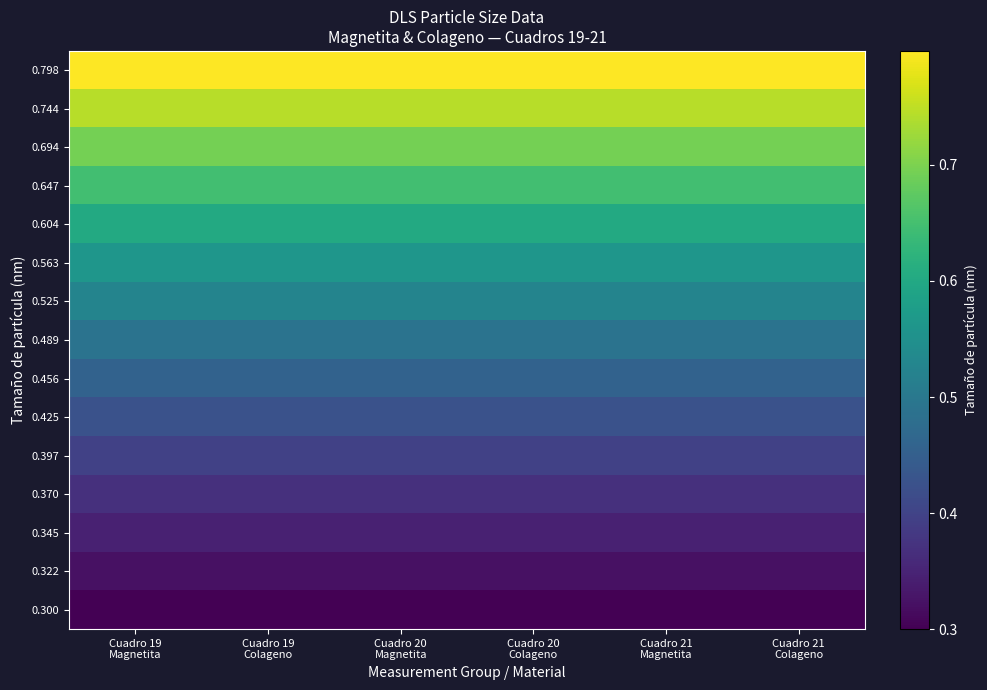

Reading left to right, what are all the values shown in this chart?

0.300: Cuadro 19
Magnetita=0.3	Cuadro 19
Colageno=0.3	Cuadro 20
Magnetita=0.3	Cuadro 20
Colageno=0.3	Cuadro 21
Magnetita=0.3	Cuadro 21
Colageno=0.3
0.322: Cuadro 19
Magnetita=0.3	Cuadro 19
Colageno=0.3	Cuadro 20
Magnetita=0.3	Cuadro 20
Colageno=0.3	Cuadro 21
Magnetita=0.3	Cuadro 21
Colageno=0.3
0.345: Cuadro 19
Magnetita=0.3	Cuadro 19
Colageno=0.3	Cuadro 20
Magnetita=0.3	Cuadro 20
Colageno=0.3	Cuadro 21
Magnetita=0.3	Cuadro 21
Colageno=0.3
0.370: Cuadro 19
Magnetita=0.4	Cuadro 19
Colageno=0.4	Cuadro 20
Magnetita=0.4	Cuadro 20
Colageno=0.4	Cuadro 21
Magnetita=0.4	Cuadro 21
Colageno=0.4
0.397: Cuadro 19
Magnetita=0.4	Cuadro 19
Colageno=0.4	Cuadro 20
Magnetita=0.4	Cuadro 20
Colageno=0.4	Cuadro 21
Magnetita=0.4	Cuadro 21
Colageno=0.4
0.425: Cuadro 19
Magnetita=0.4	Cuadro 19
Colageno=0.4	Cuadro 20
Magnetita=0.4	Cuadro 20
Colageno=0.4	Cuadro 21
Magnetita=0.4	Cuadro 21
Colageno=0.4
0.456: Cuadro 19
Magnetita=0.5	Cuadro 19
Colageno=0.5	Cuadro 20
Magnetita=0.5	Cuadro 20
Colageno=0.5	Cuadro 21
Magnetita=0.5	Cuadro 21
Colageno=0.5
0.489: Cuadro 19
Magnetita=0.5	Cuadro 19
Colageno=0.5	Cuadro 20
Magnetita=0.5	Cuadro 20
Colageno=0.5	Cuadro 21
Magnetita=0.5	Cuadro 21
Colageno=0.5
0.525: Cuadro 19
Magnetita=0.5	Cuadro 19
Colageno=0.5	Cuadro 20
Magnetita=0.5	Cuadro 20
Colageno=0.5	Cuadro 21
Magnetita=0.5	Cuadro 21
Colageno=0.5
0.563: Cuadro 19
Magnetita=0.6	Cuadro 19
Colageno=0.6	Cuadro 20
Magnetita=0.6	Cuadro 20
Colageno=0.6	Cuadro 21
Magnetita=0.6	Cuadro 21
Colageno=0.6
0.604: Cuadro 19
Magnetita=0.6	Cuadro 19
Colageno=0.6	Cuadro 20
Magnetita=0.6	Cuadro 20
Colageno=0.6	Cuadro 21
Magnetita=0.6	Cuadro 21
Colageno=0.6
0.647: Cuadro 19
Magnetita=0.6	Cuadro 19
Colageno=0.6	Cuadro 20
Magnetita=0.6	Cuadro 20
Colageno=0.6	Cuadro 21
Magnetita=0.6	Cuadro 21
Colageno=0.6
0.694: Cuadro 19
Magnetita=0.7	Cuadro 19
Colageno=0.7	Cuadro 20
Magnetita=0.7	Cuadro 20
Colageno=0.7	Cuadro 21
Magnetita=0.7	Cuadro 21
Colageno=0.7
0.744: Cuadro 19
Magnetita=0.7	Cuadro 19
Colageno=0.7	Cuadro 20
Magnetita=0.7	Cuadro 20
Colageno=0.7	Cuadro 21
Magnetita=0.7	Cuadro 21
Colageno=0.7
0.798: Cuadro 19
Magnetita=0.8	Cuadro 19
Colageno=0.8	Cuadro 20
Magnetita=0.8	Cuadro 20
Colageno=0.8	Cuadro 21
Magnetita=0.8	Cuadro 21
Colageno=0.8